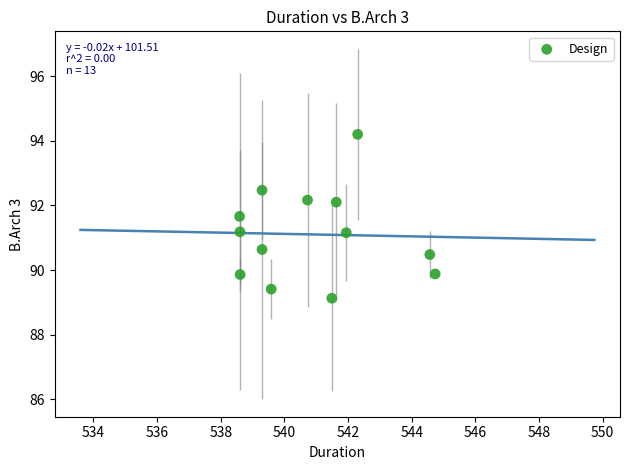

What is the range of Y values (max minus min)?

5.1